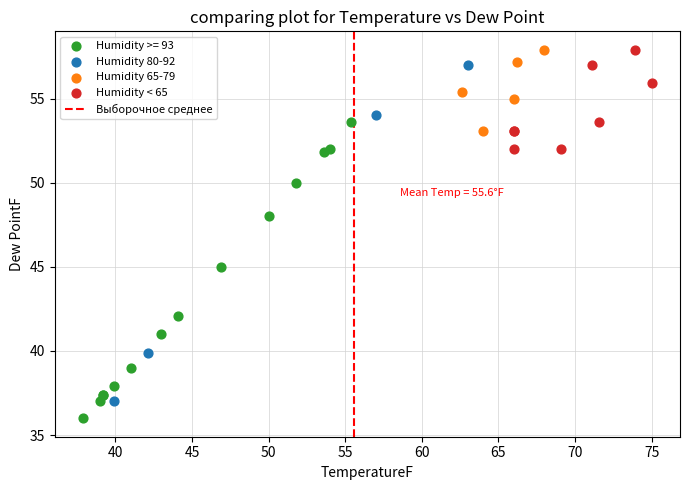

Which series has the largest Y range (max minus min)?

Humidity 80-92